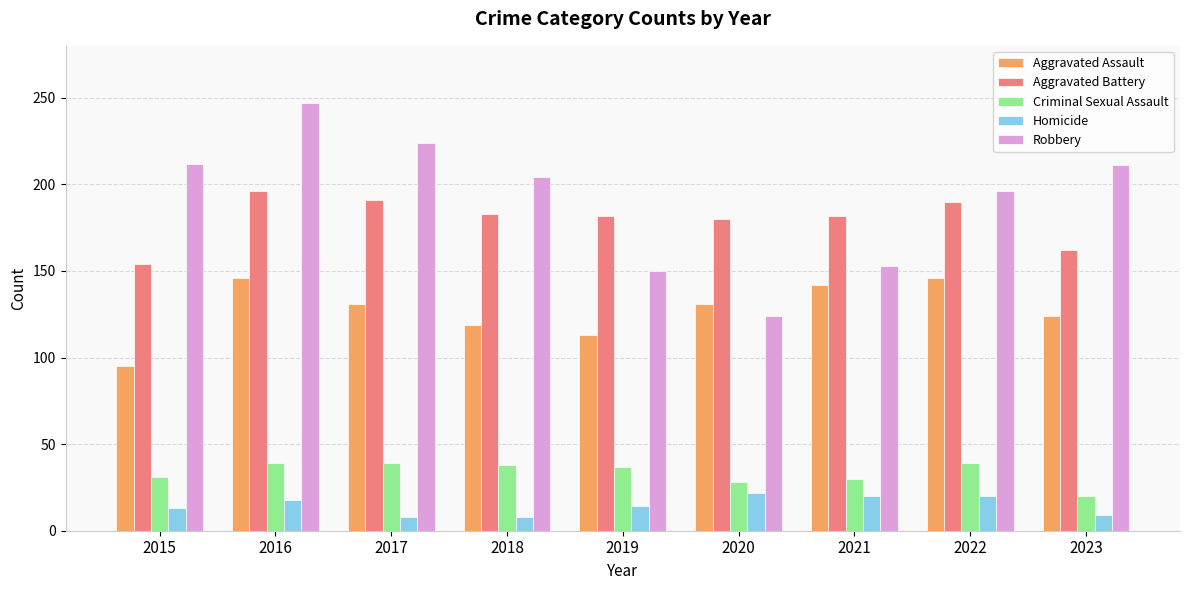

At which label does Robbery reach its peak?

2016